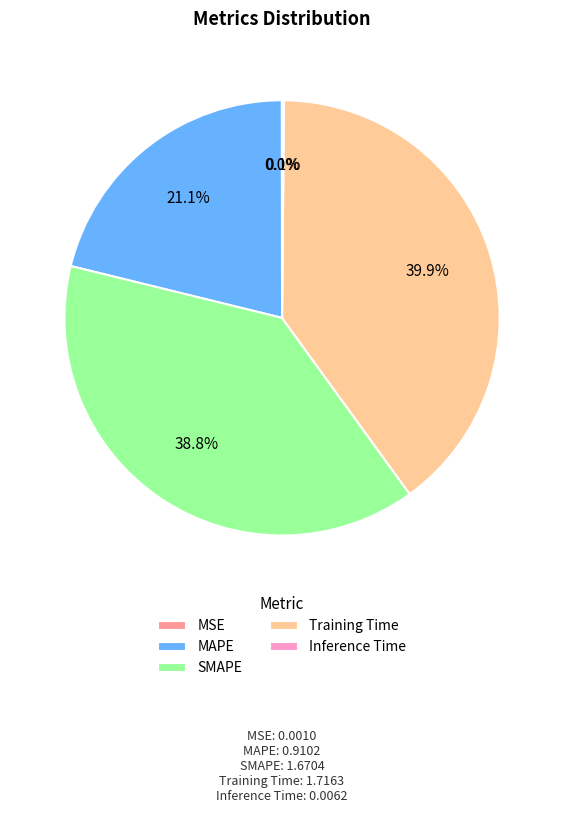

Which category has the biggest portion of the pie?

Training Time